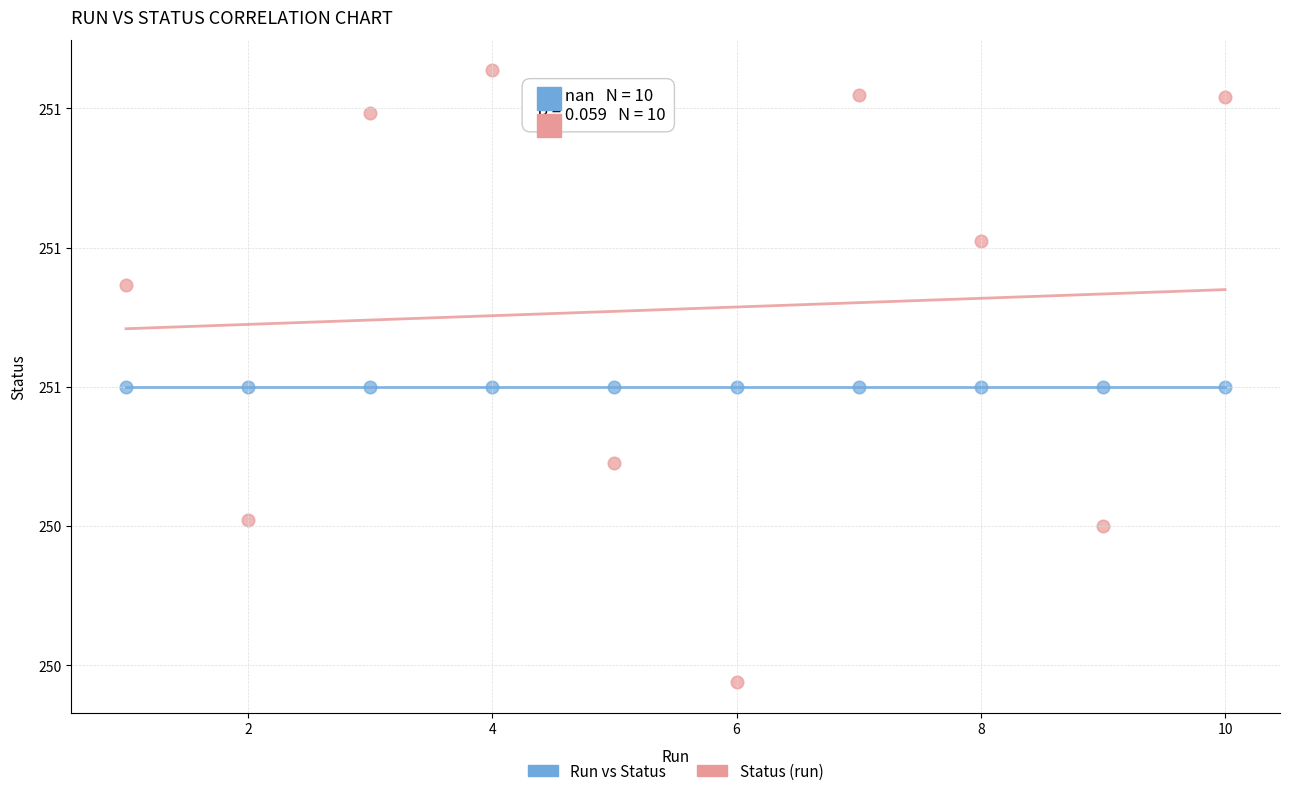

What are all the series names shown in the legend?

Run vs Status, Status (run)